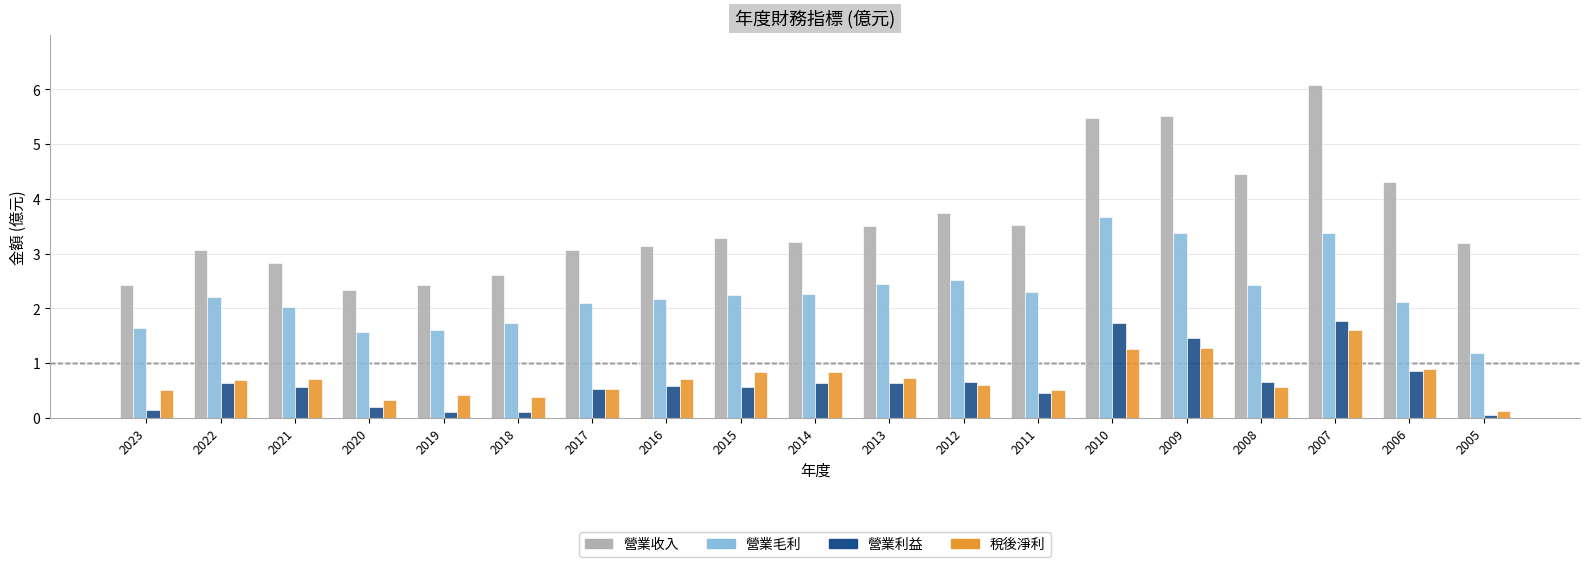

How many bars are there in each group?

4